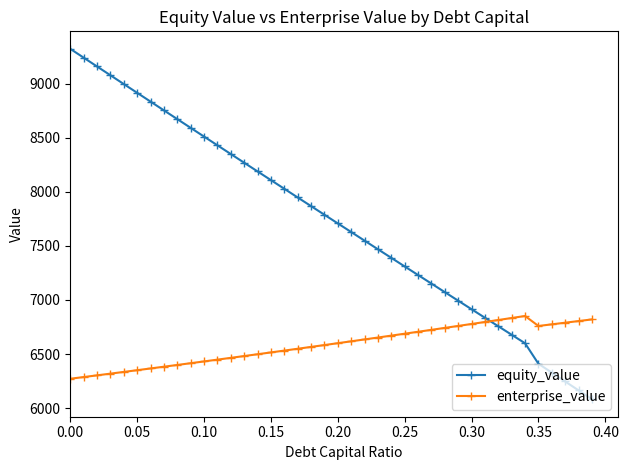

Count the number of data series in this chart.

2